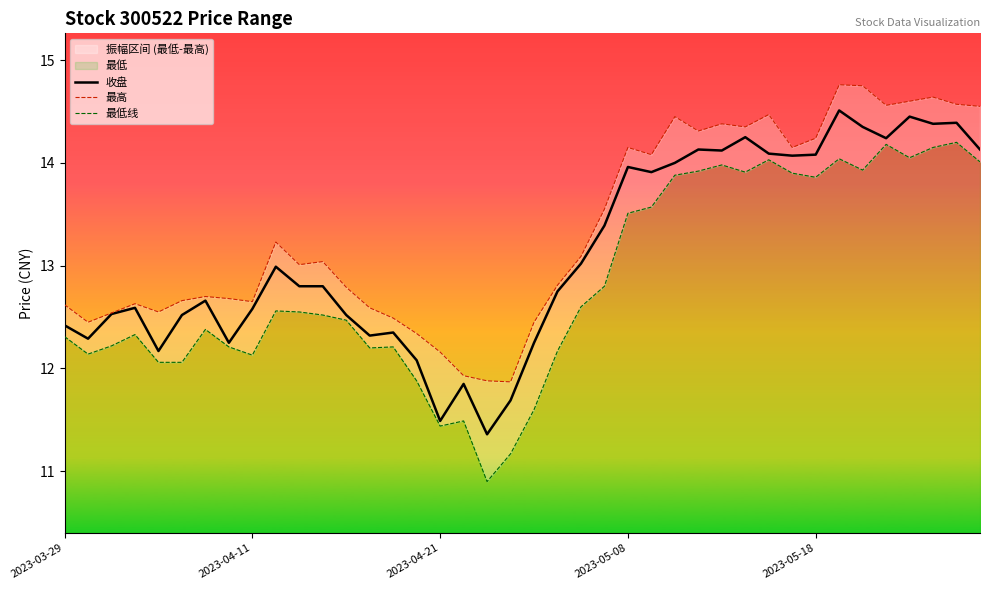

Which series has the largest total across all categories?

最高